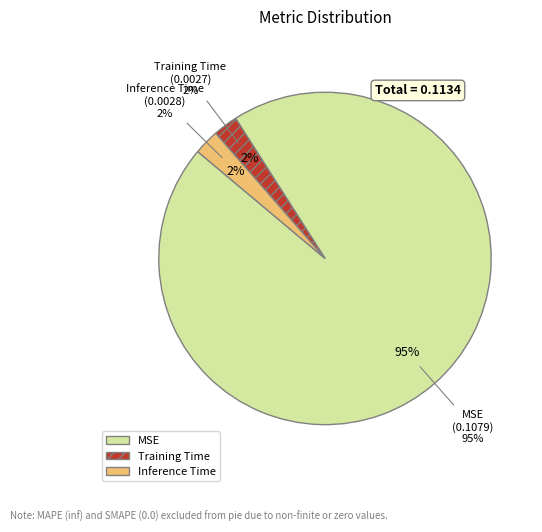

What percentage do MSE and Training Time together represent?

97.5%